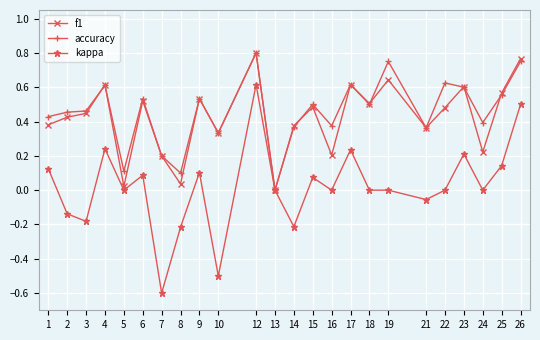

True or false: kappa has more than 1 interior local peaks.

True